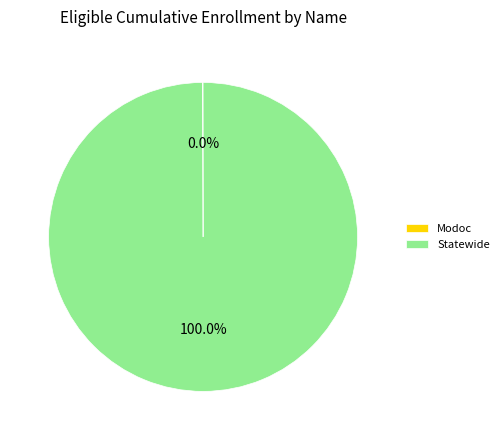

Which slice is the largest?

Statewide